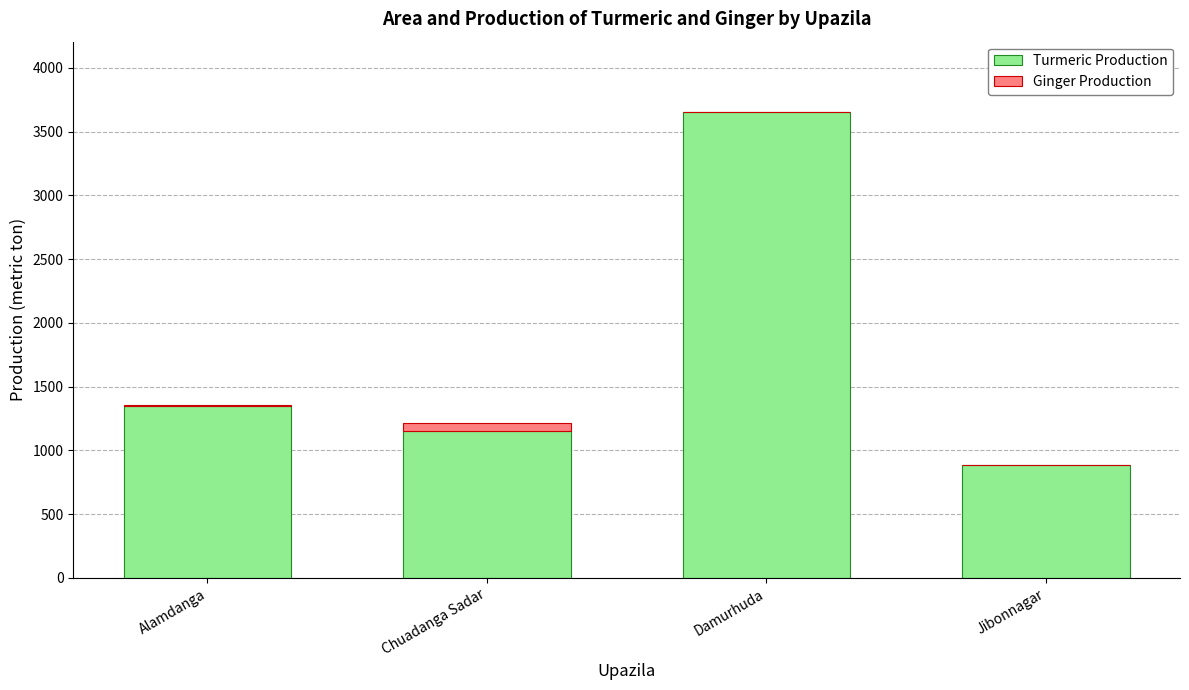

At which category is the sum across all series the highest?

Damurhuda